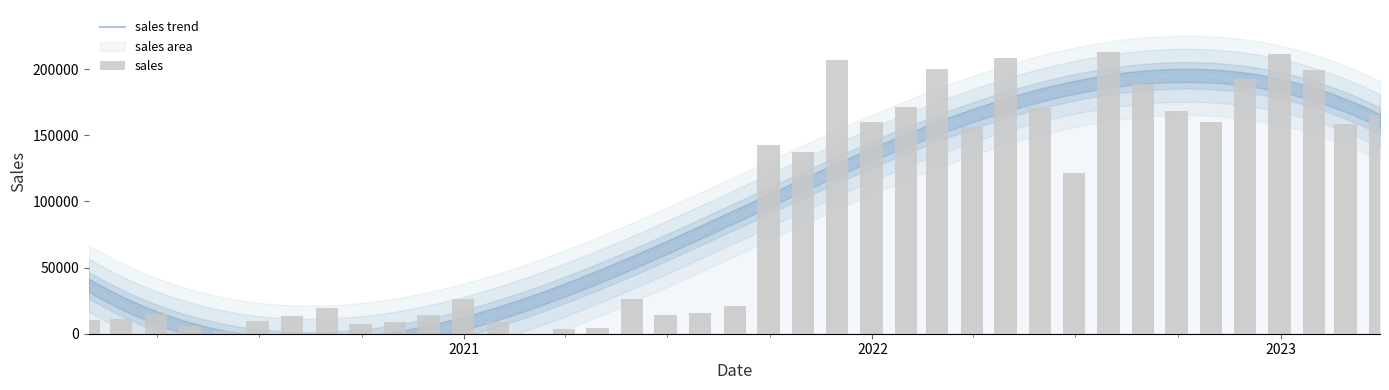

How many data points are less than 121766?

19